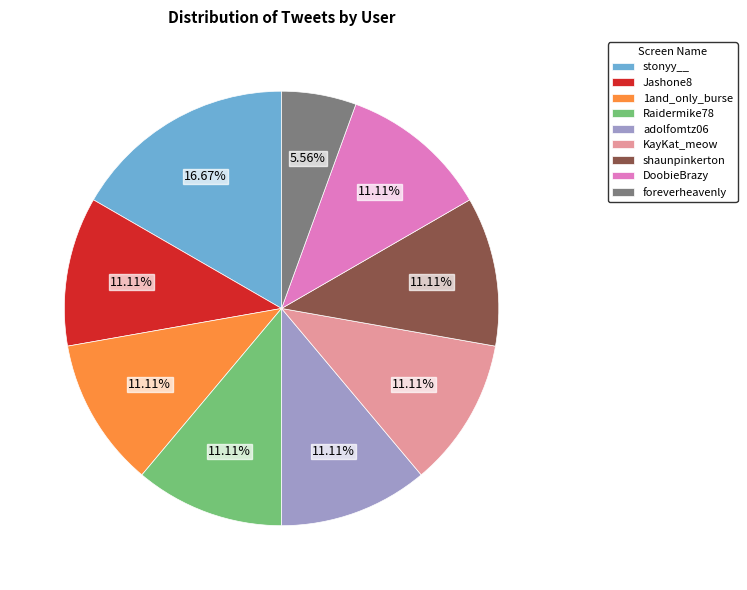

Is adolfomtz06 the majority of the pie?

No